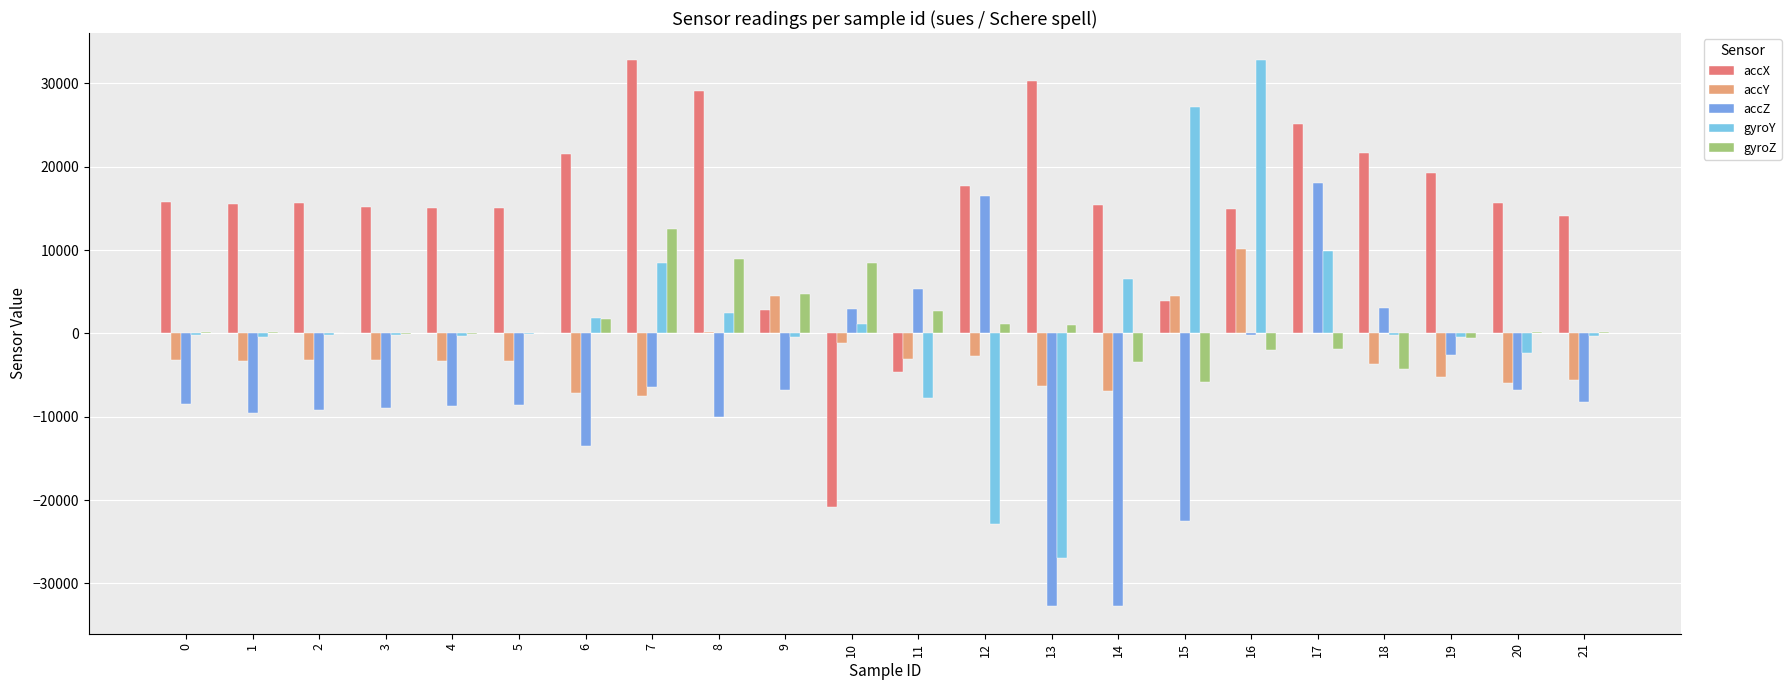

What value does the gyroZ series have at 13, to the nearest 50?

1050